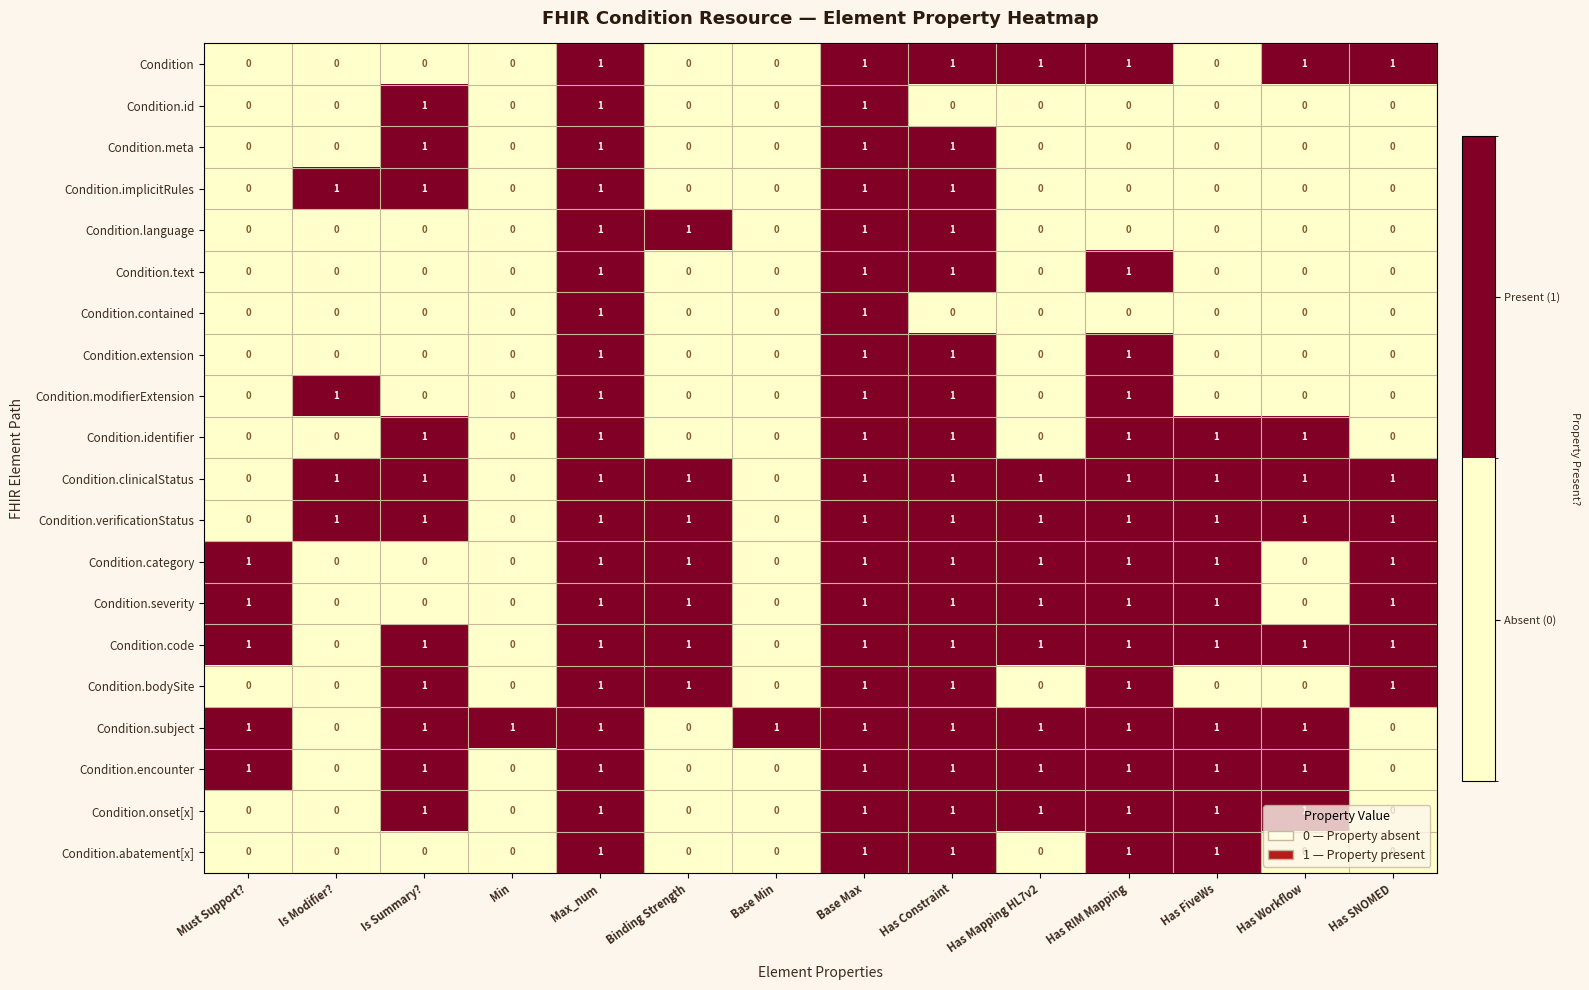

What is the sum of all Condition.code values?

11